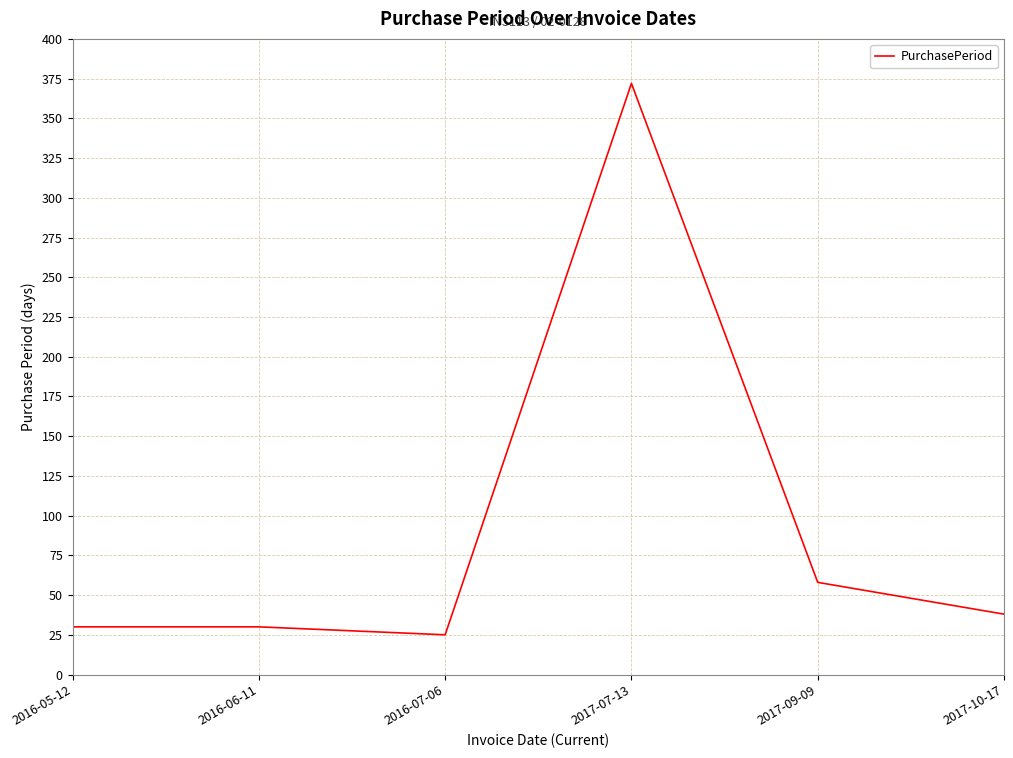

What is the maximum value shown in the chart?

372